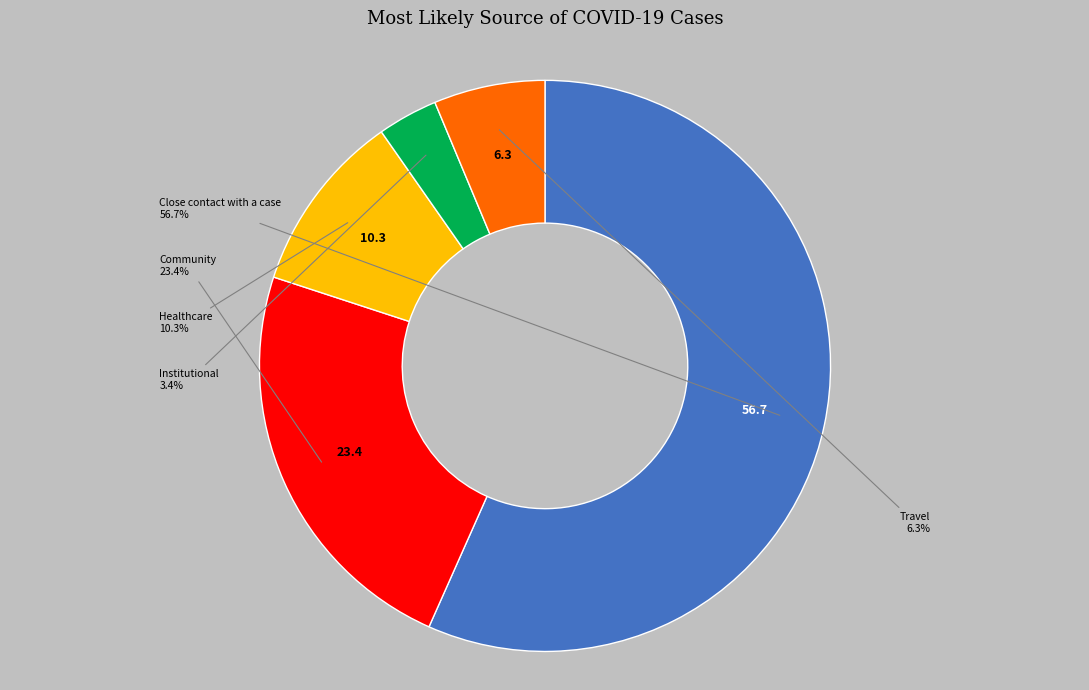

Does any single category account for the majority?

Yes